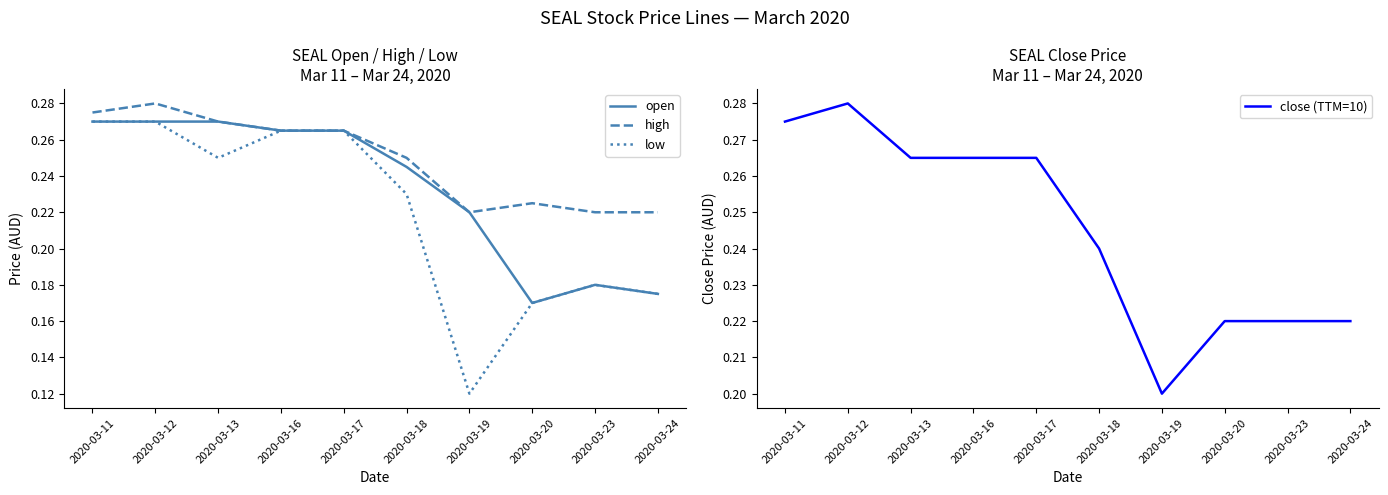

What value does the low series have at 2020-03-23?

0.2